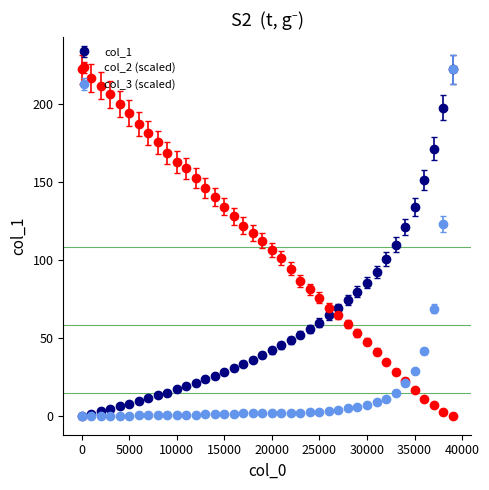

True or false: col_1 and col_2 (scaled) cross at least once.

True